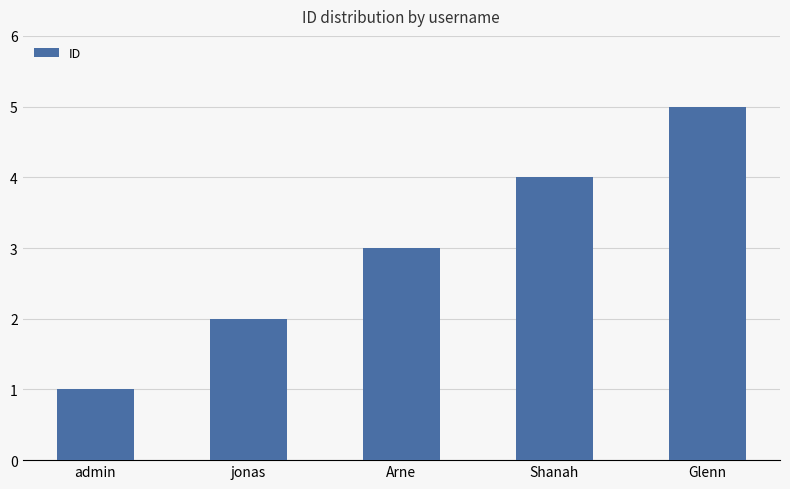

How many bars are there in total?

5